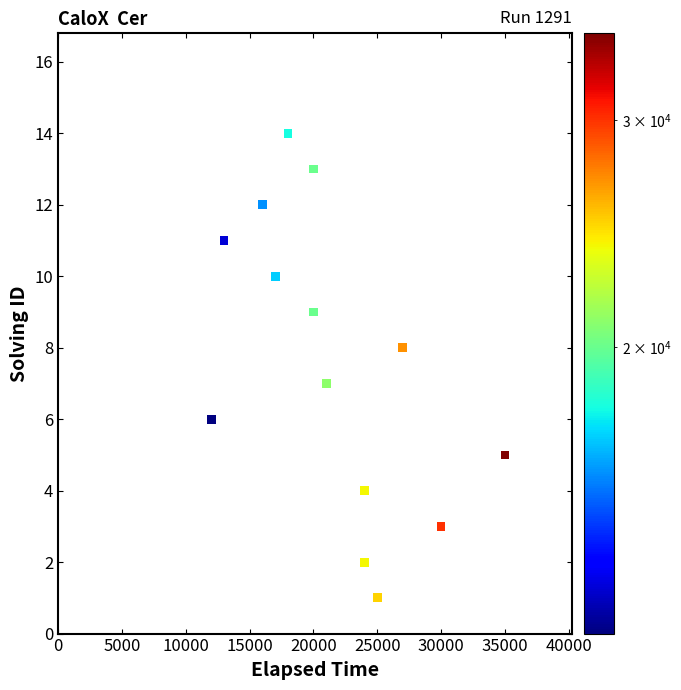

What is the range of Y values (max minus min)?

13